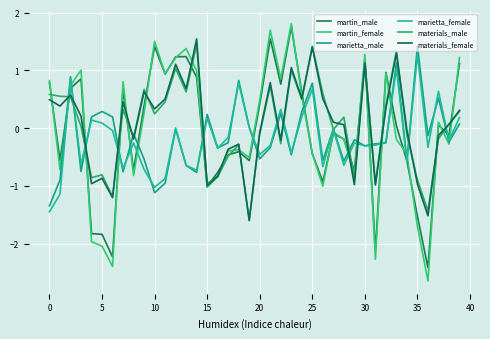

How many lines are shown in the chart?

6